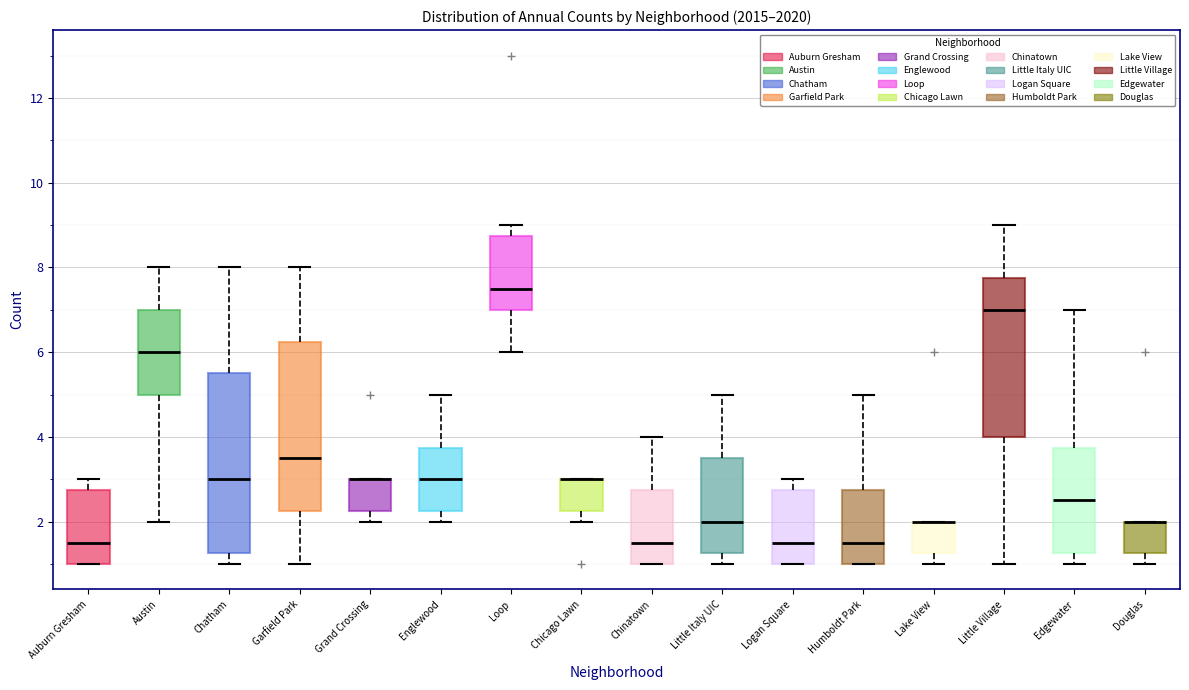

Reading left to right, read every box against the y-axis: the position of its median line, the range the box covers, and the ends of its whiskers. The values are not printed on the chart, so give them approximately, as read against the axis.

Auburn Gresham: median 1.6, box 1.0 to 2.8, whiskers 1.0 to 3.0
Austin: median 6.0, box 5.0 to 7.0, whiskers 2.0 to 8.0
Chatham: median 3.0, box 1.2 to 5.6, whiskers 1.0 to 8.0
Garfield Park: median 3.6, box 2.2 to 6.2, whiskers 1.0 to 8.0
Grand Crossing: median 3.0 (drawn on the box's upper edge), box 2.2 to 3.0, whiskers 2.0 to 3.0
Englewood: median 3.0, box 2.2 to 3.8, whiskers 2.0 to 5.0
Loop: median 7.6, box 7.0 to 8.8, whiskers 6.0 to 9.0
Chicago Lawn: median 3.0 (drawn on the box's upper edge), box 2.2 to 3.0, whiskers 2.0 to 3.0
Chinatown: median 1.6, box 1.0 to 2.8, whiskers 1.0 to 4.0
Little Italy UIC: median 2.0, box 1.2 to 3.6, whiskers 1.0 to 5.0
Logan Square: median 1.6, box 1.0 to 2.8, whiskers 1.0 to 3.0
Humboldt Park: median 1.6, box 1.0 to 2.8, whiskers 1.0 to 5.0
Lake View: median 2.0 (drawn on the box's upper edge), box 1.2 to 2.0, whiskers 1.0 to 2.0
Little Village: median 7.0, box 4.0 to 7.8, whiskers 1.0 to 9.0
Edgewater: median 2.6, box 1.2 to 3.8, whiskers 1.0 to 7.0
Douglas: median 2.0 (drawn on the box's upper edge), box 1.2 to 2.0, whiskers 1.0 to 2.0